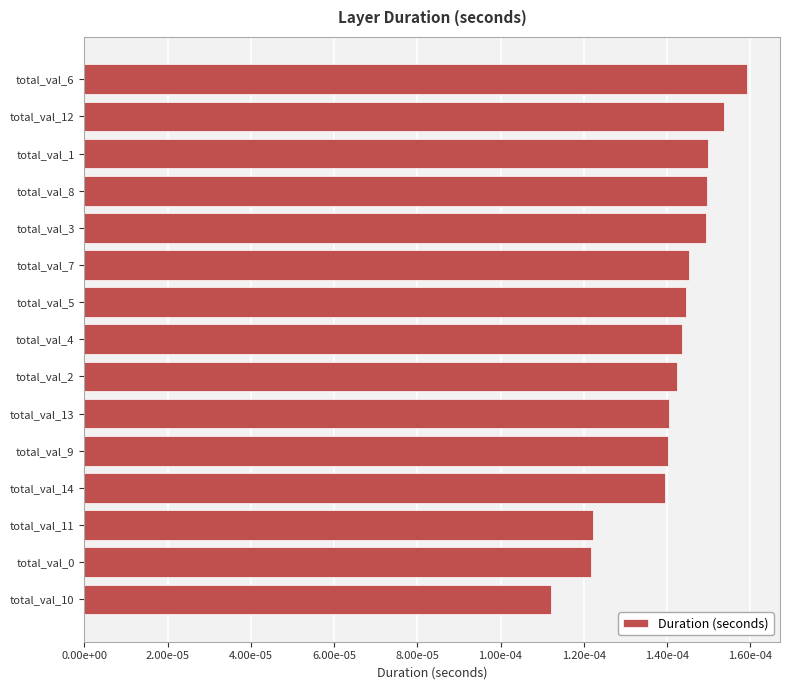

Does the chart contain any negative values?

No